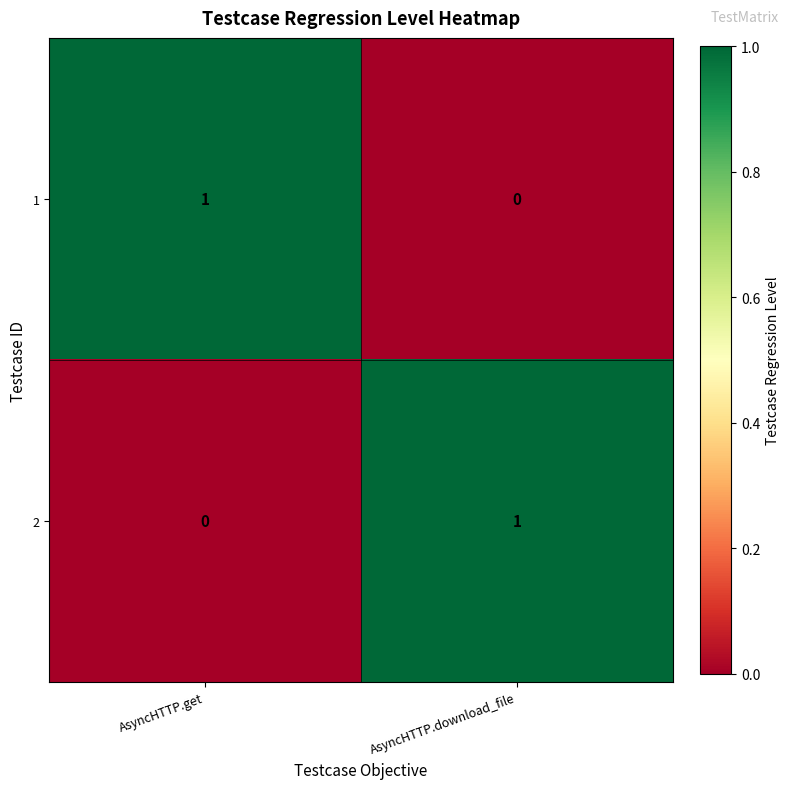

At which label is 1 closest to 0?

AsyncHTTP.download_file